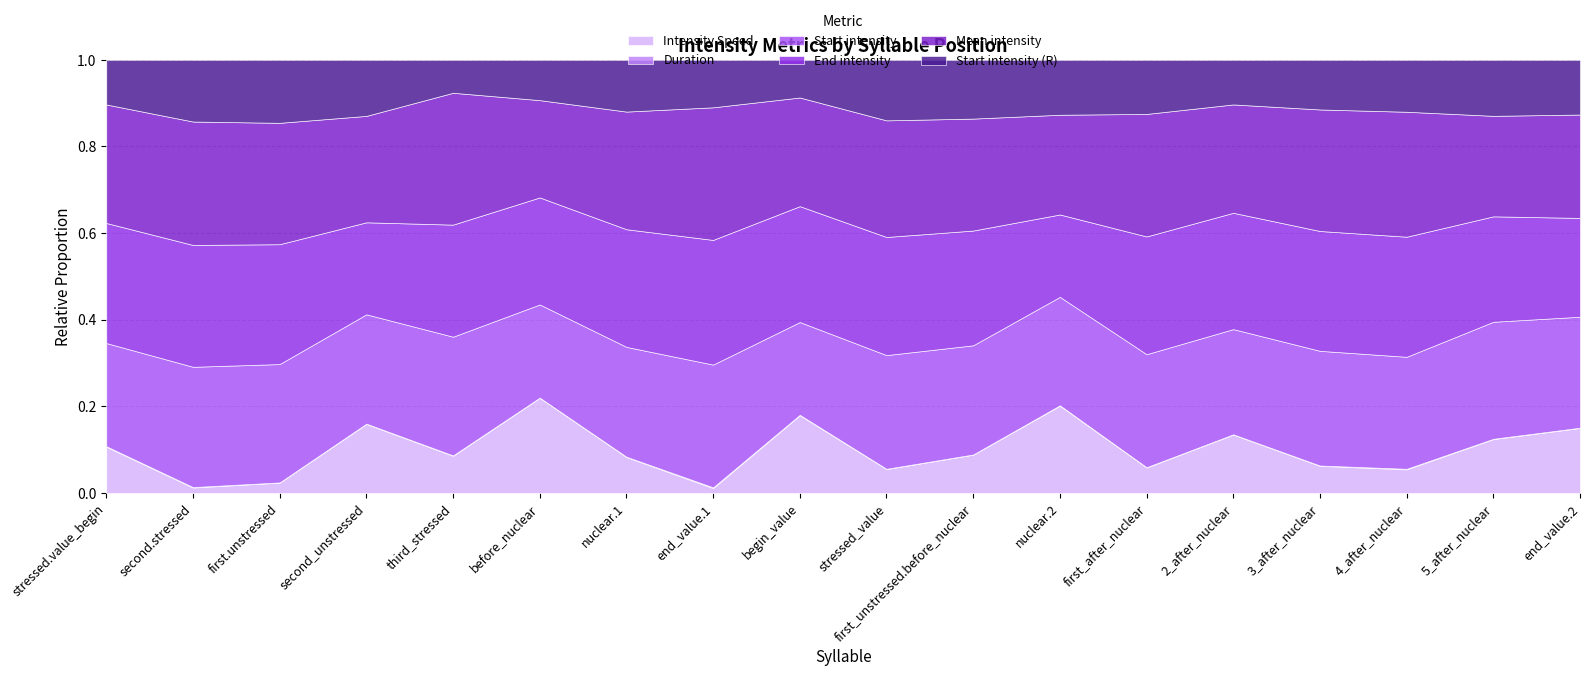

The Start intensity (R) series shows 28.0 at 2_after_nuclear. True or false?

True